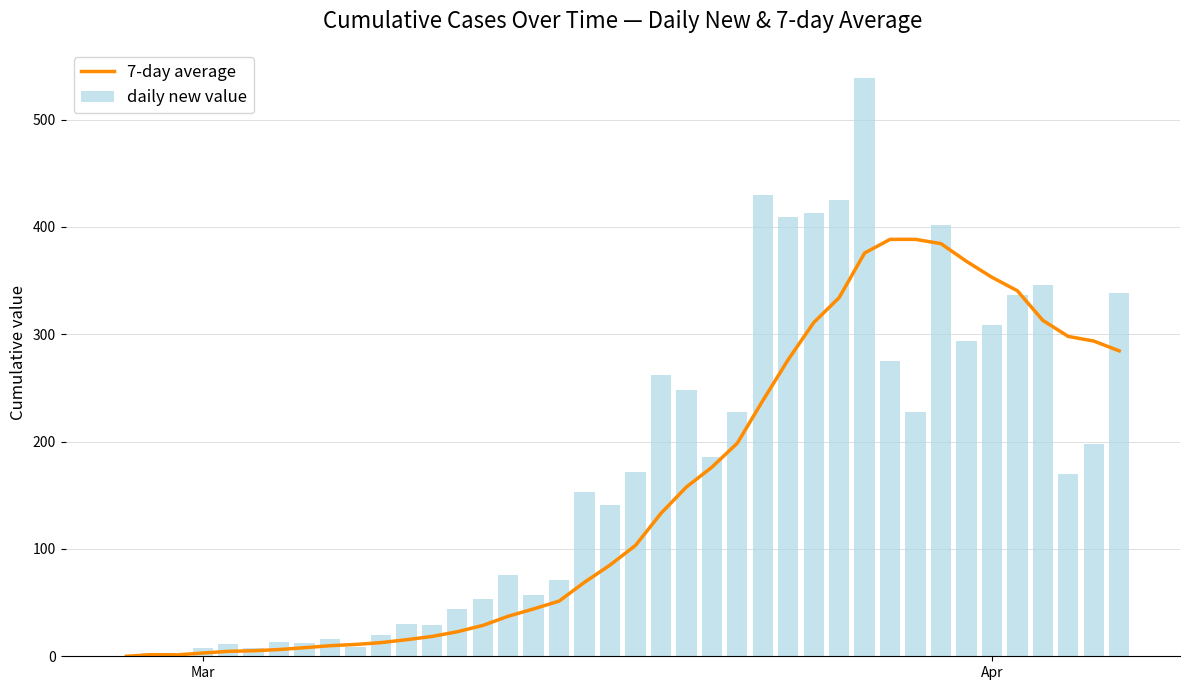

How many groups of bars are there?

40